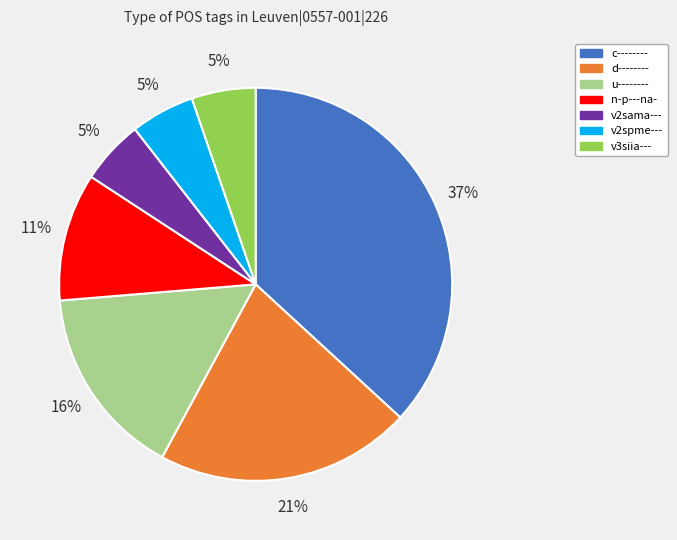

Does v2sama--- account for over 50% of the chart?

No